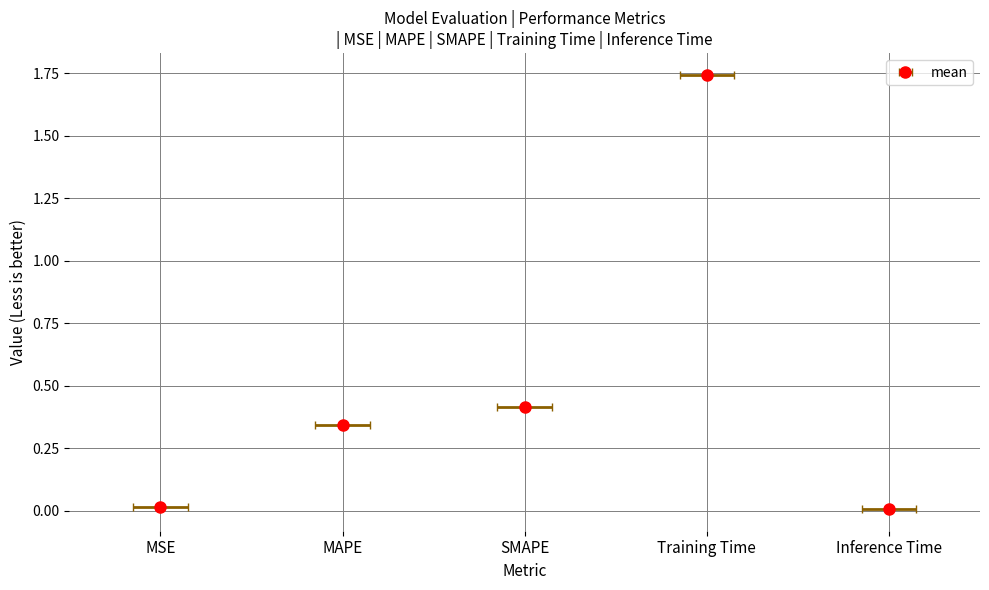

What is the approximate value at Training Time?

1.7